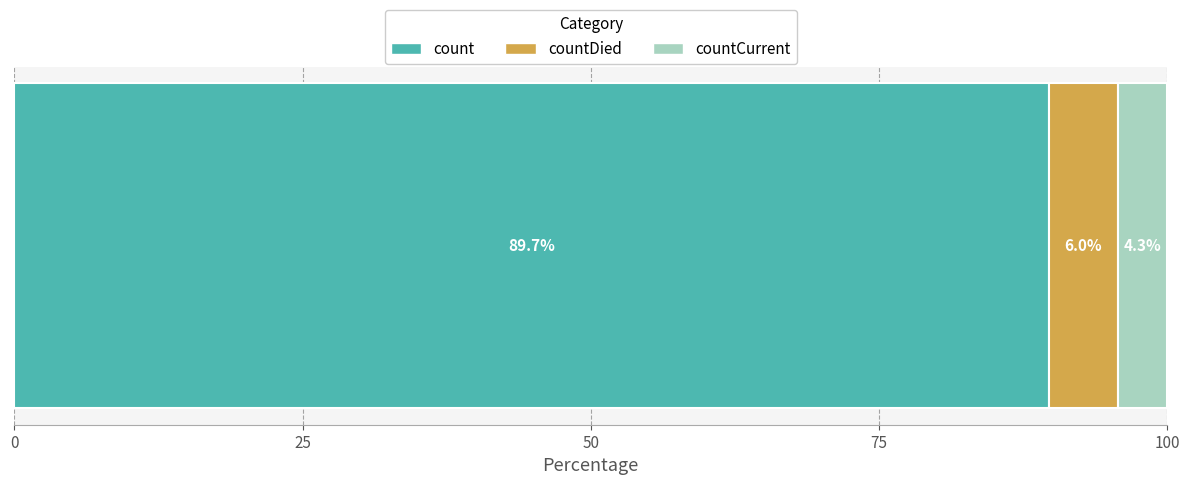

What is the lowest value of the count series?

89.7